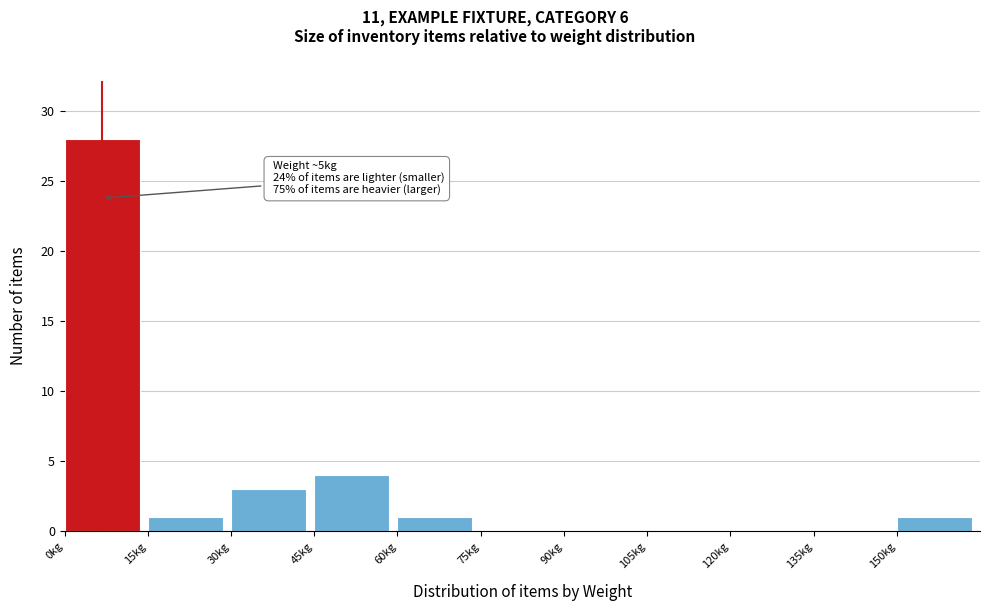

Over which range of the x-axis is the bar tallest?

0 to 15